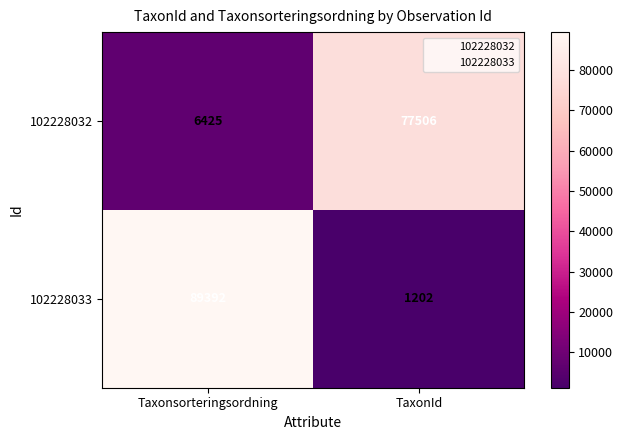

How many series are shown in this chart?

2